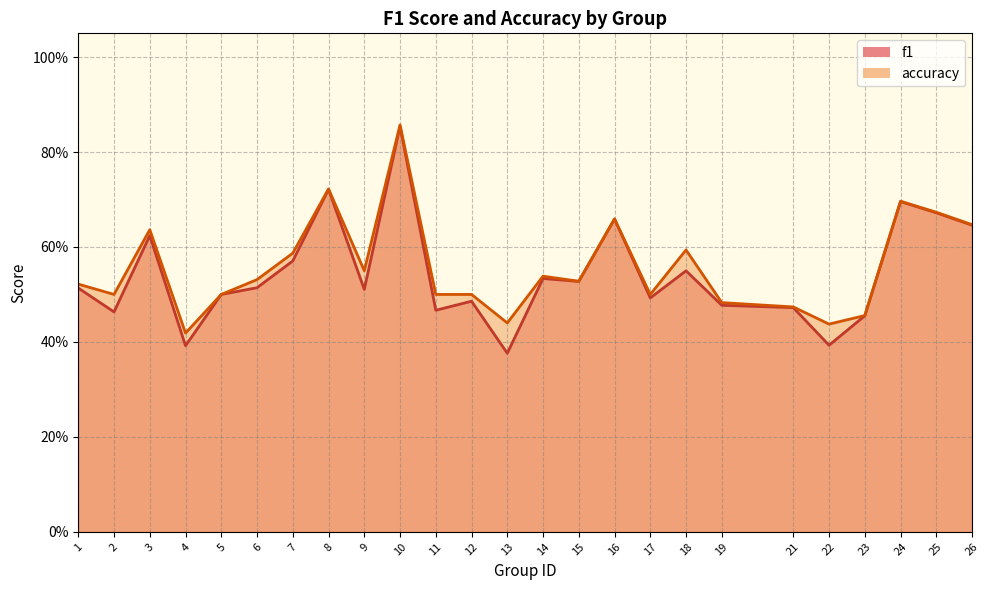

At which category does accuracy reach its first local valley?

2